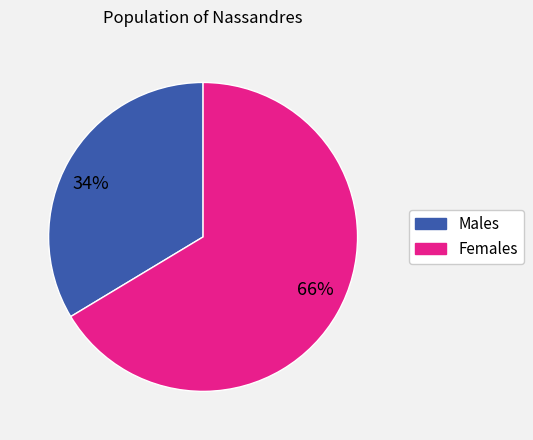

To the nearest percent, what is the combined percentage of 34% and 66%?

100%